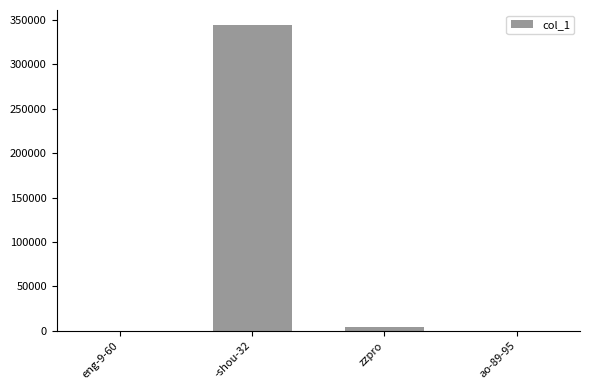

Approximately how many times larger is the value at zzpro compared to eng-9-60?

3835.0